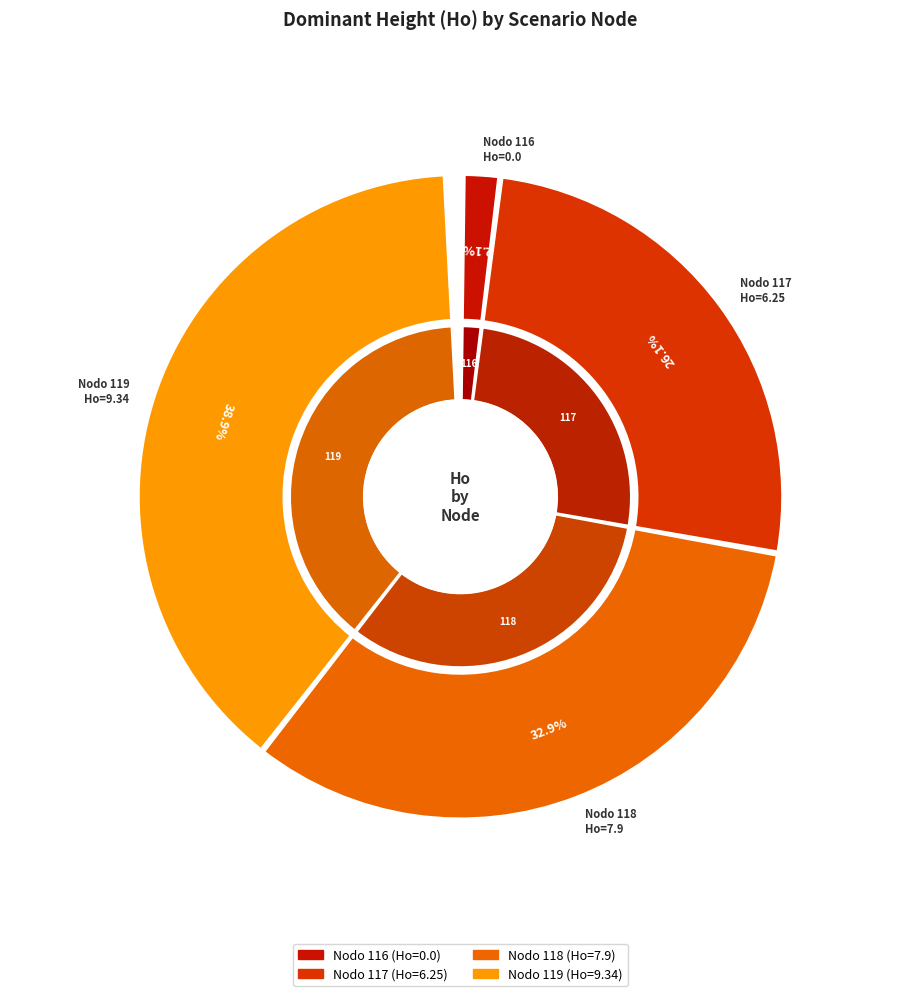

The Nodo 119 slice represents 40% of the pie. True or false?

True